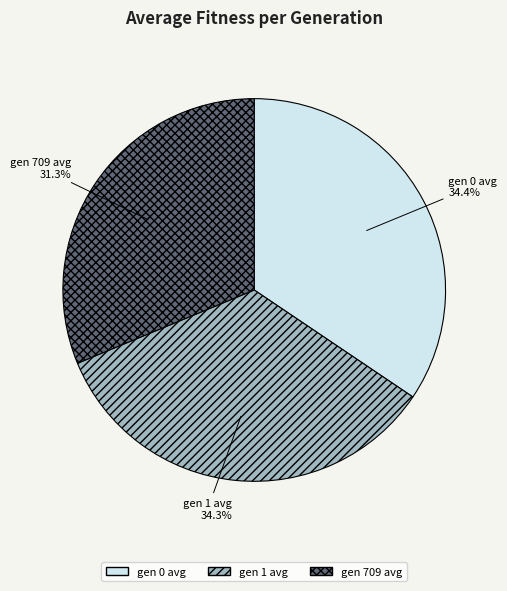

Which category has the smallest portion of the pie?

gen 709